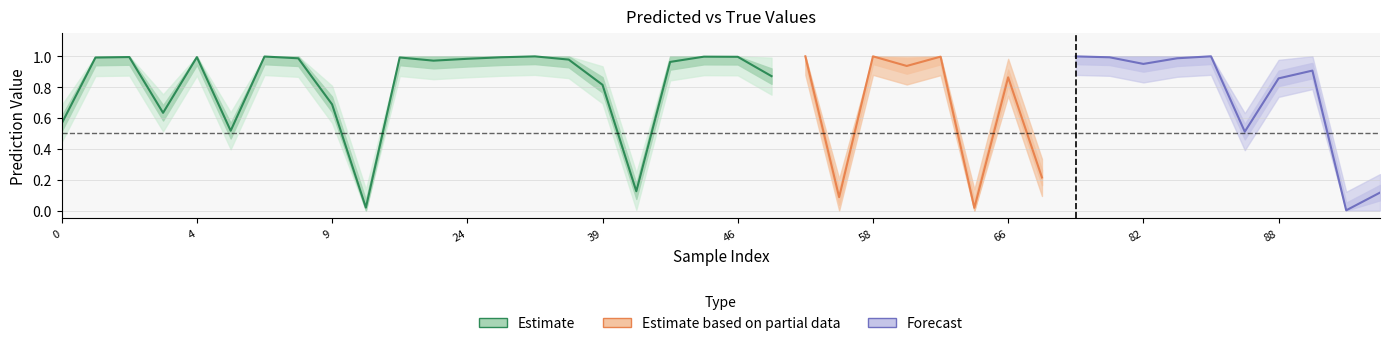

Does the chart display data point markers on the line(s)?

No